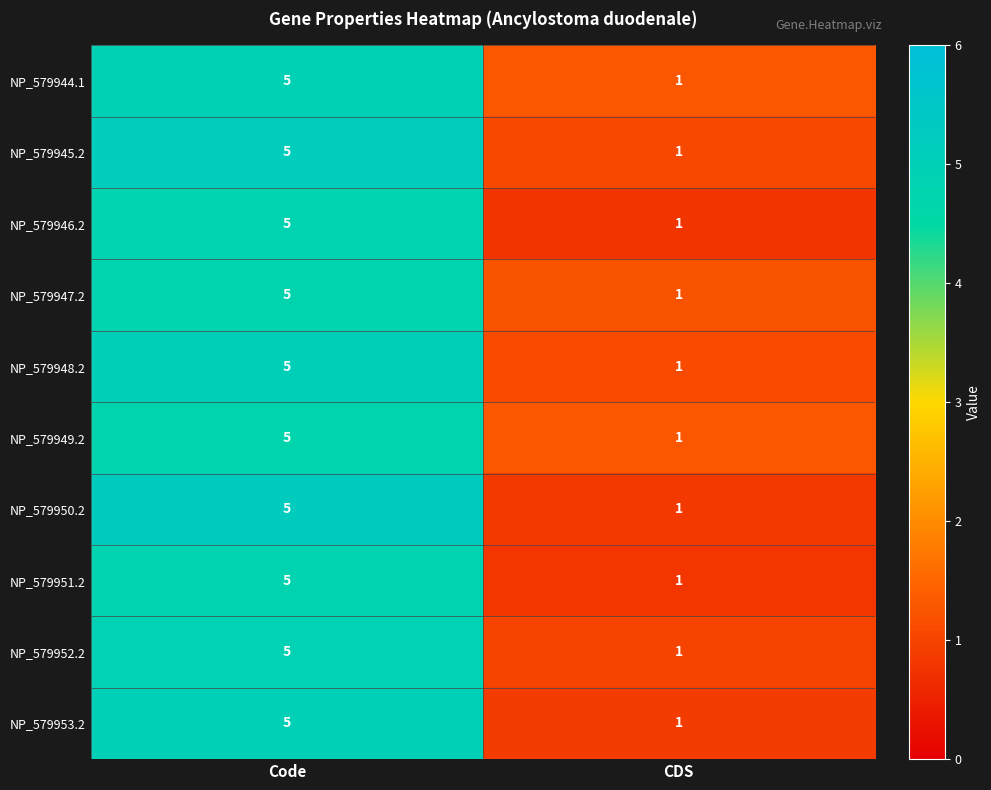

The value of NP_579952.2 at Code is 5. True or false?

True